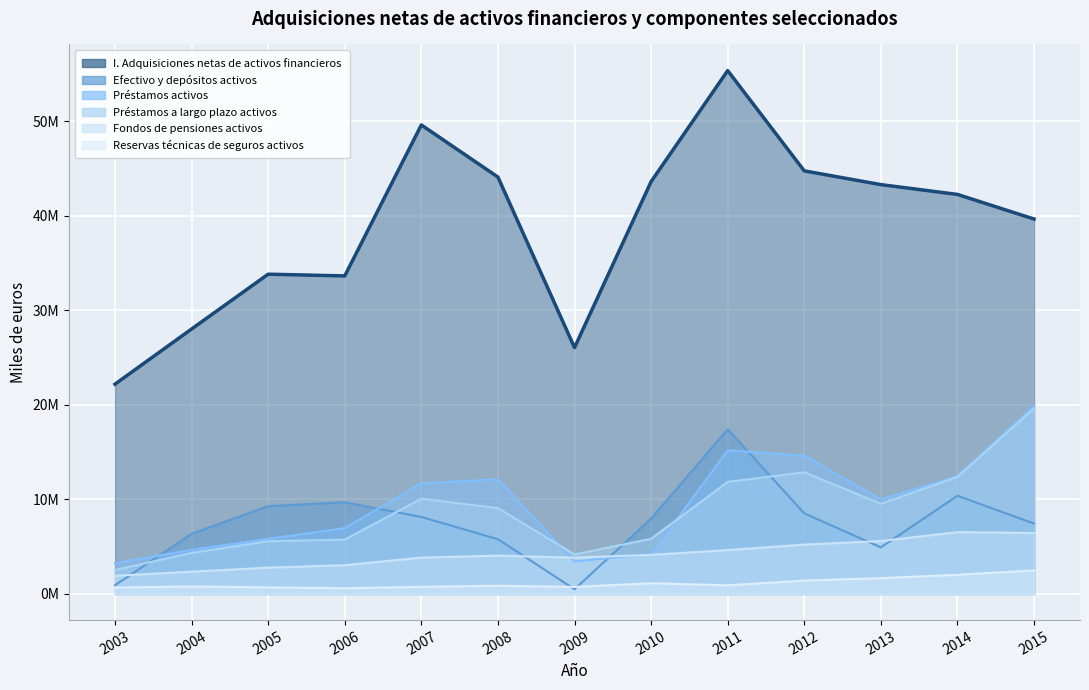

What is the maximum value shown in the chart?

55.3